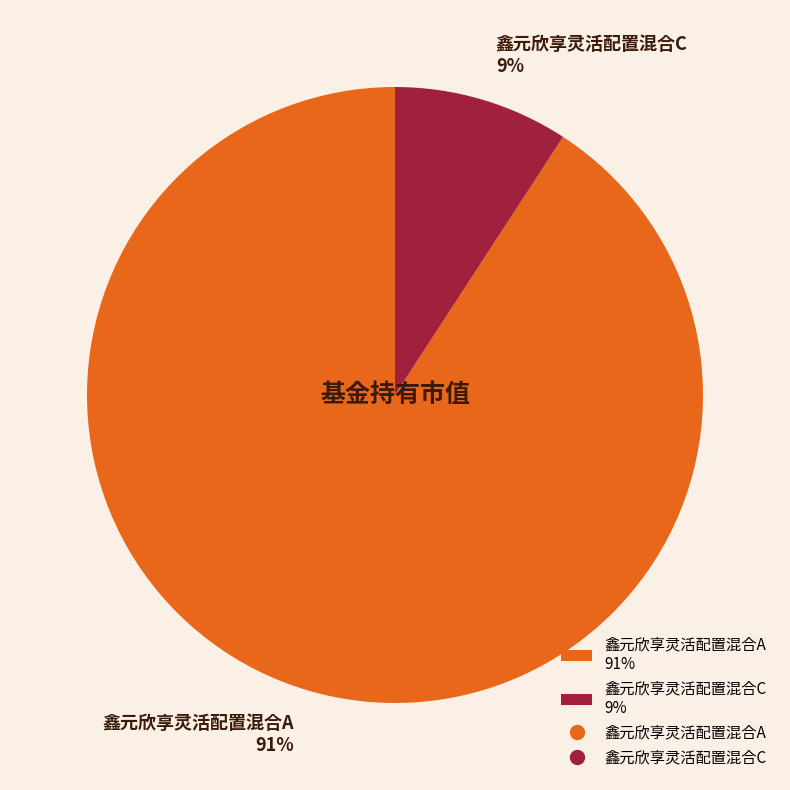

What percentage is the 鑫元欣享灵活配置混合A slice, to the nearest percent?

91%